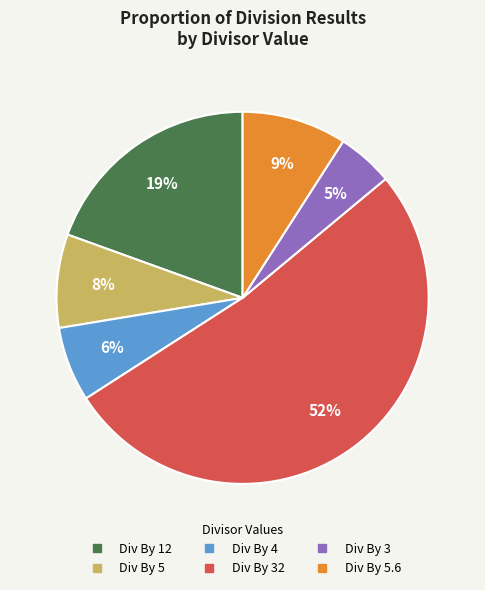

Count the number of slices in the pie.

6